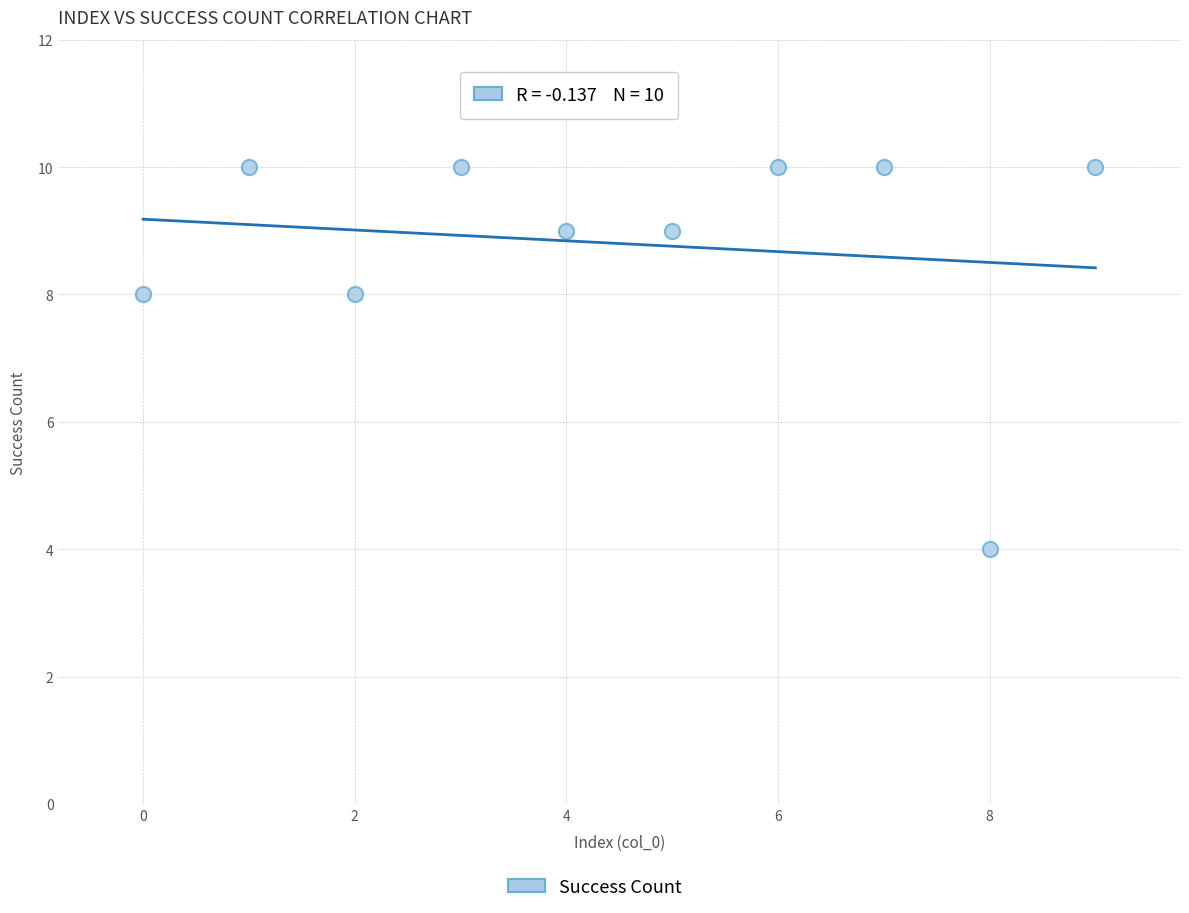

What is the average Y value?

9